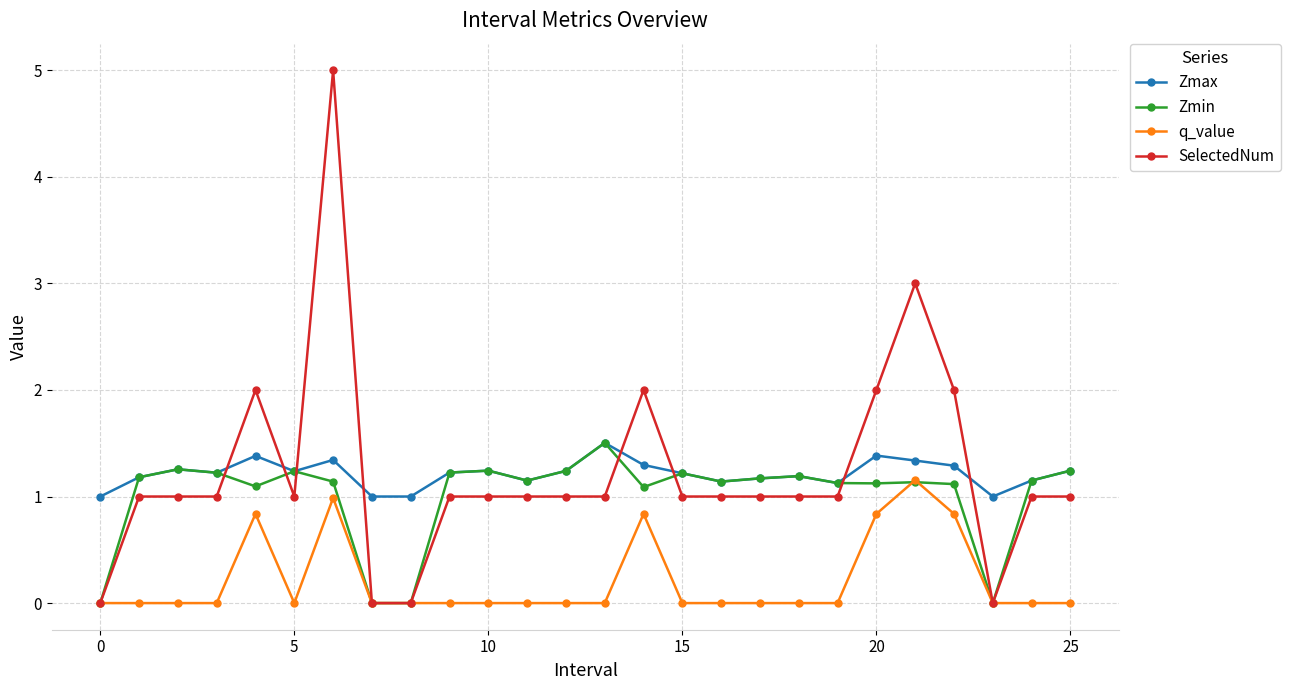

How many data points in Zmin are above 1?

22